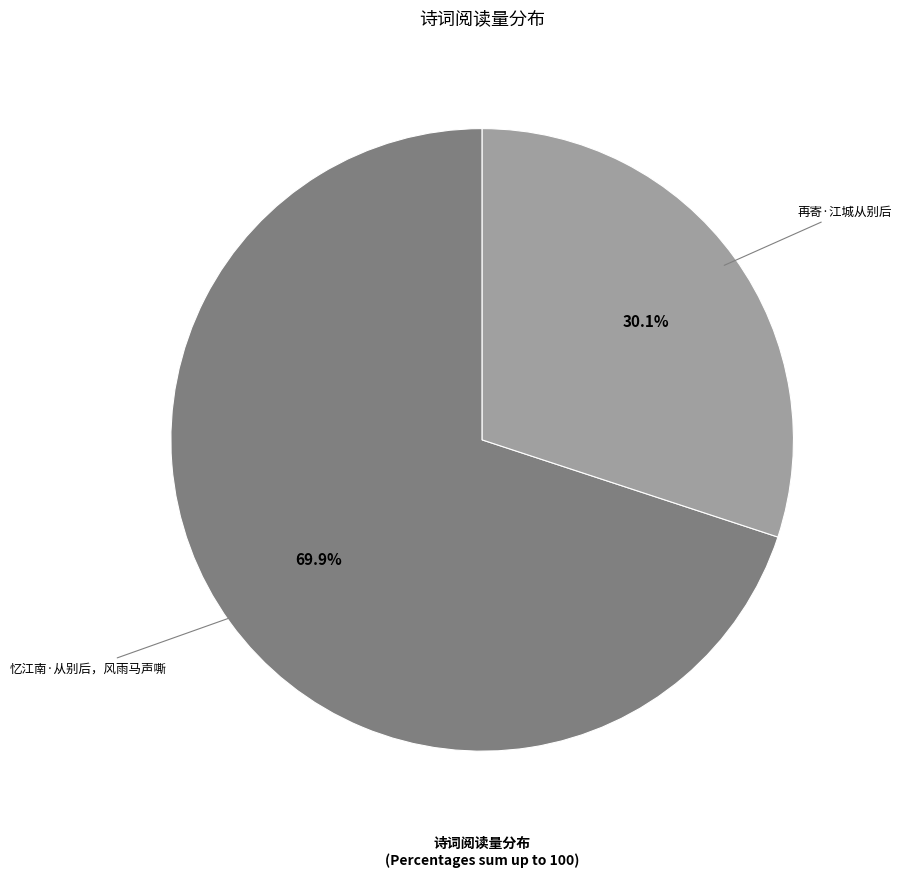

Approximately how many times larger is the value at 再寄·江城从别后 compared to 忆江南·从别后，风雨马声嘶?

0.4